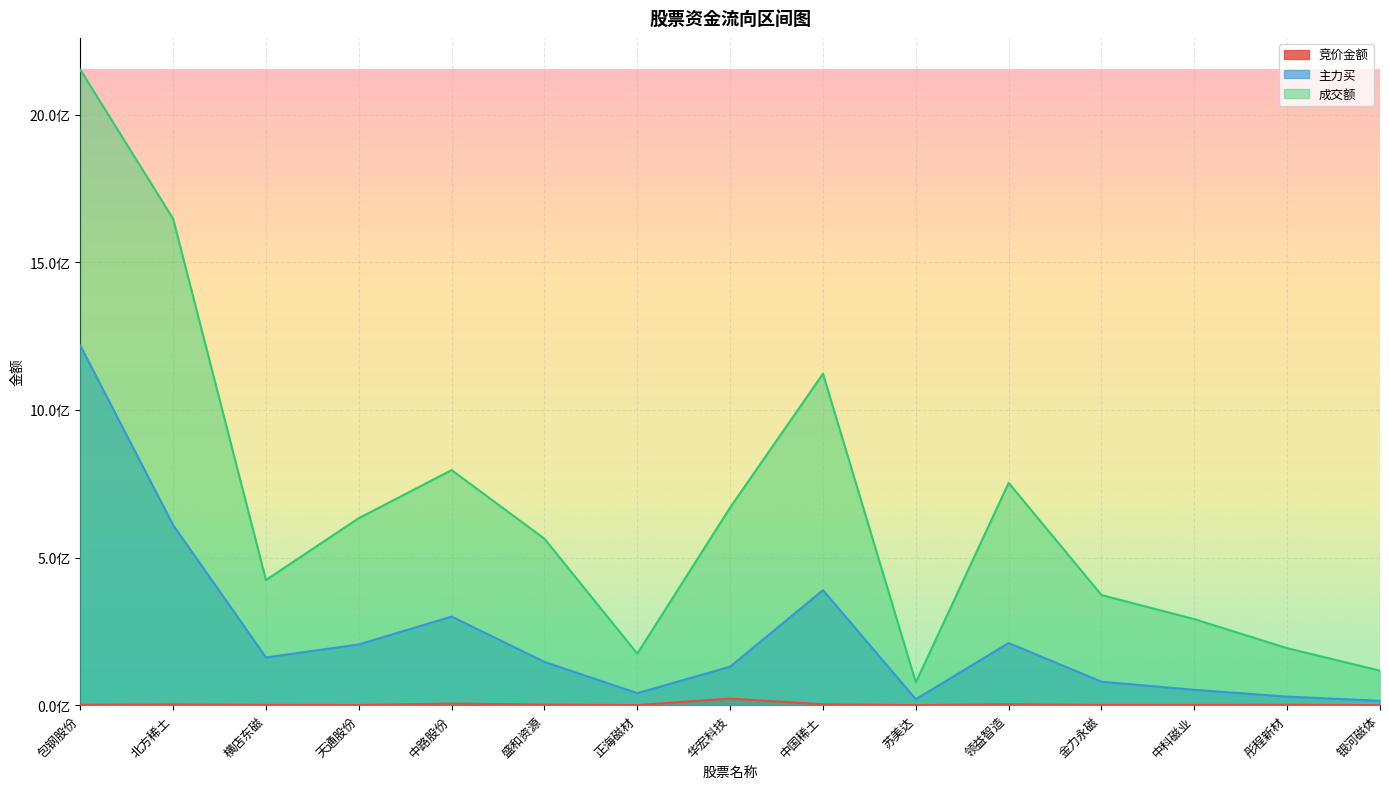

Between 北方稀土 and 华宏科技, which series saw the biggest shift?

成交额